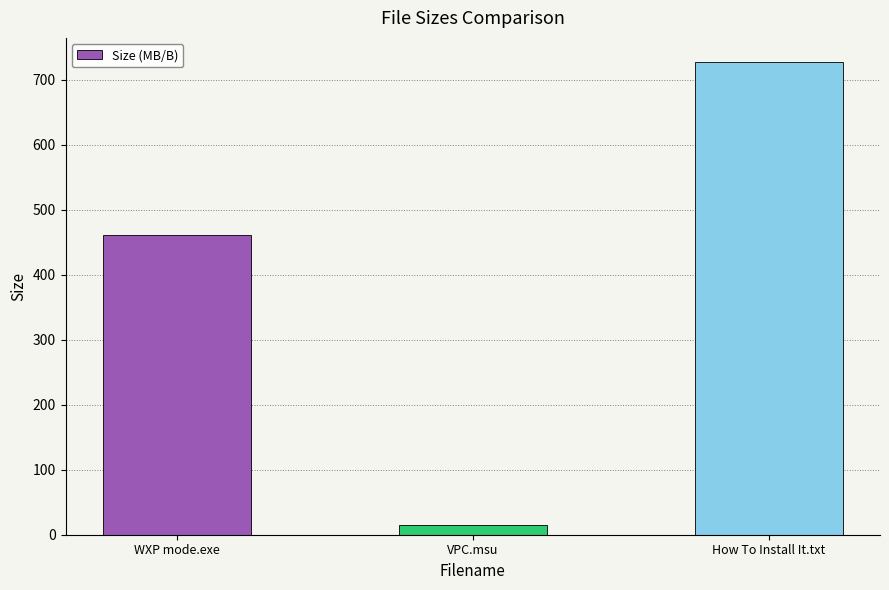

Rank the categories by value from highest to lowest.

How To Install It.txt, WXP mode.exe, VPC.msu